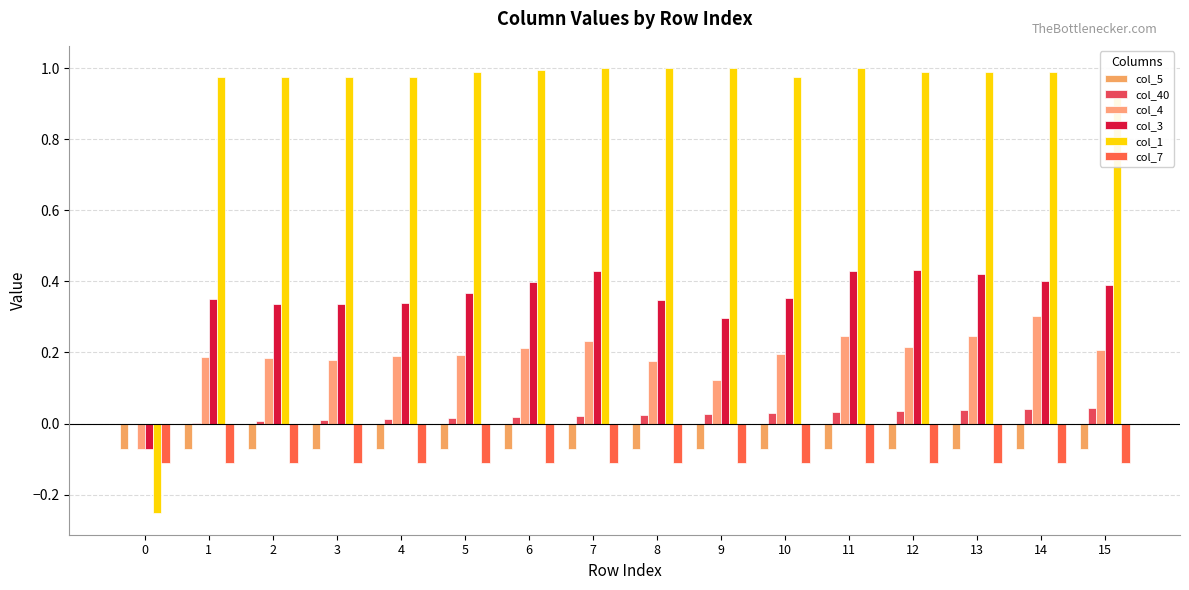

Reading right to left, transcribe all the data shown in this chart.

col_5: 15=-0.1	14=-0.1	13=-0.1	12=-0.1	11=-0.1	10=-0.1	9=-0.1	8=-0.1	7=-0.1	6=-0.1	5=-0.1	4=-0.1	3=-0.1	2=-0.1	1=-0.1	0=-0.1
col_40: 15=0.0	14=0.0	13=0.0	12=0.0	11=0.0	10=0.0	9=0.0	8=0.0	7=0.0	6=0.0	5=0.0	4=0.0	3=0.0	2=0.0	1=0.0	0=0.0
col_4: 15=0.2	14=0.3	13=0.2	12=0.2	11=0.2	10=0.2	9=0.1	8=0.2	7=0.2	6=0.2	5=0.2	4=0.2	3=0.2	2=0.2	1=0.2	0=-0.1
col_3: 15=0.4	14=0.4	13=0.4	12=0.4	11=0.4	10=0.4	9=0.3	8=0.3	7=0.4	6=0.4	5=0.4	4=0.3	3=0.3	2=0.3	1=0.3	0=-0.1
col_1: 15=0.9	14=1.0	13=1.0	12=1.0	11=1.0	10=1.0	9=1.0	8=1.0	7=1.0	6=1.0	5=1.0	4=1.0	3=1.0	2=1.0	1=1.0	0=-0.2
col_7: 15=-0.1	14=-0.1	13=-0.1	12=-0.1	11=-0.1	10=-0.1	9=-0.1	8=-0.1	7=-0.1	6=-0.1	5=-0.1	4=-0.1	3=-0.1	2=-0.1	1=-0.1	0=-0.1